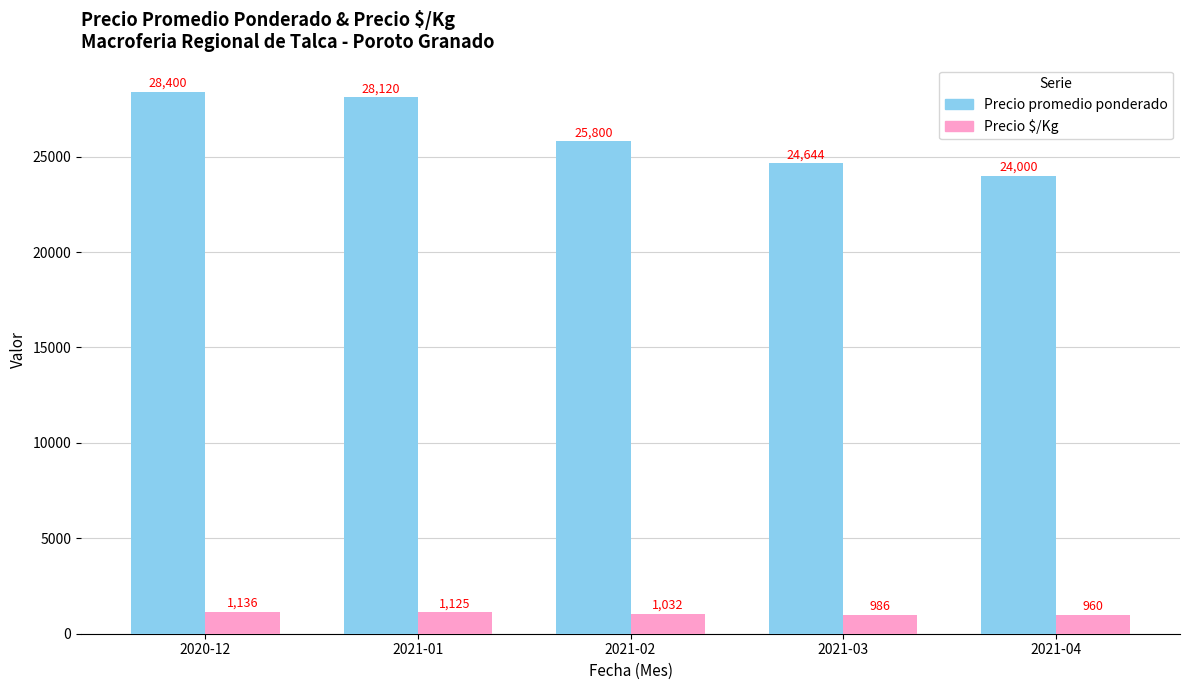

At how many categories does at least one series exceed 8707?

5